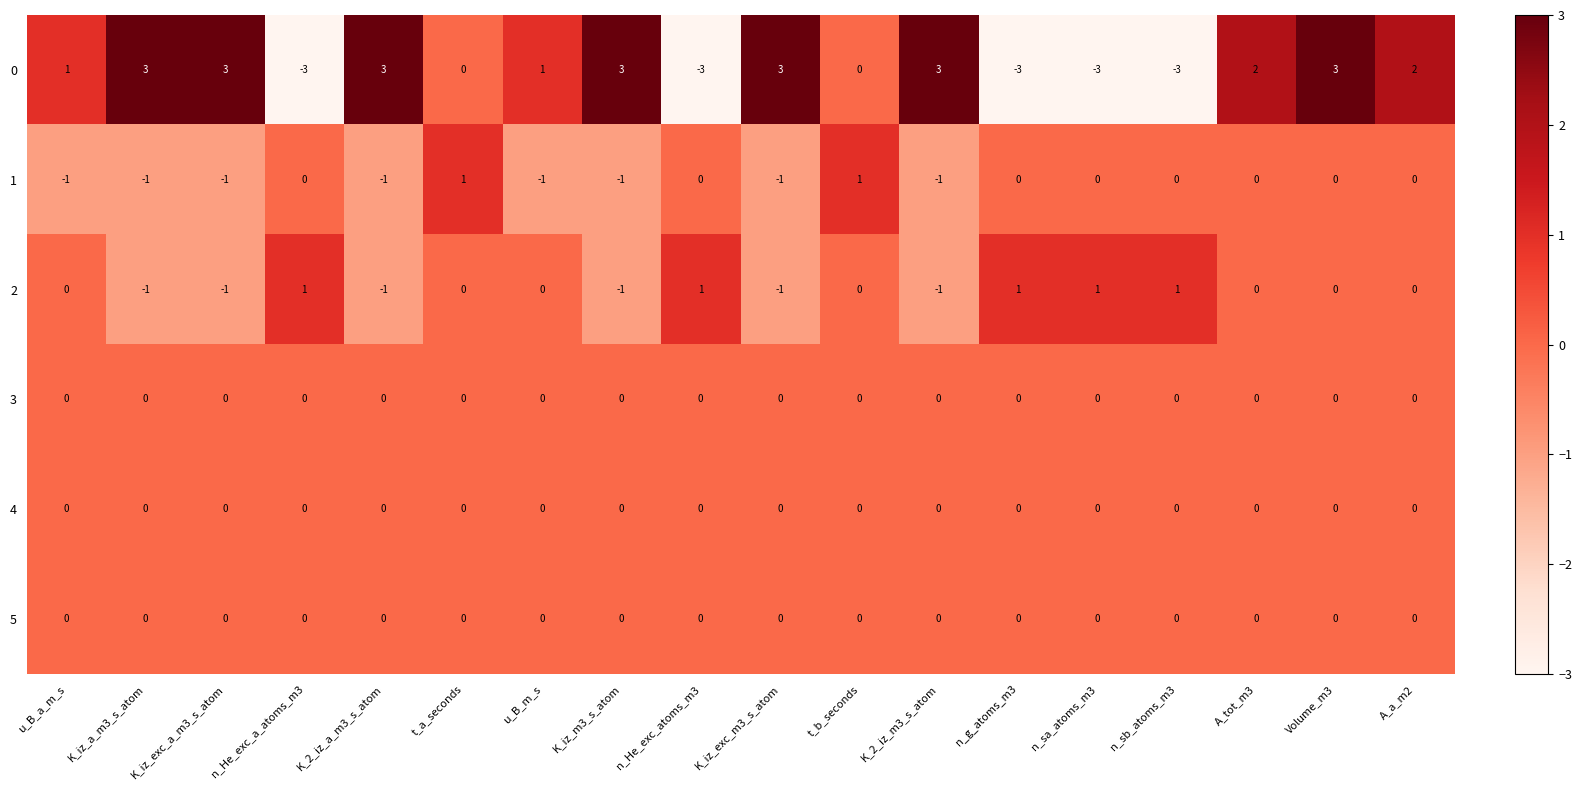

What is the greatest value displayed?

3